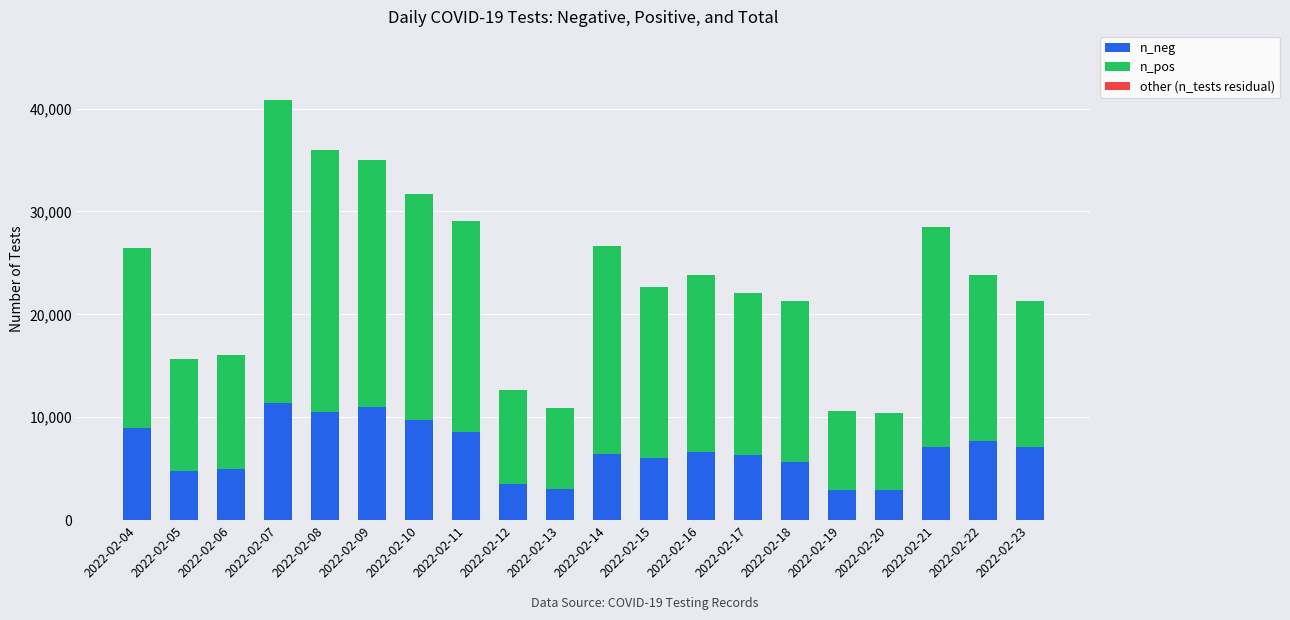

What is the total value across all series at 2022-02-19?

10601